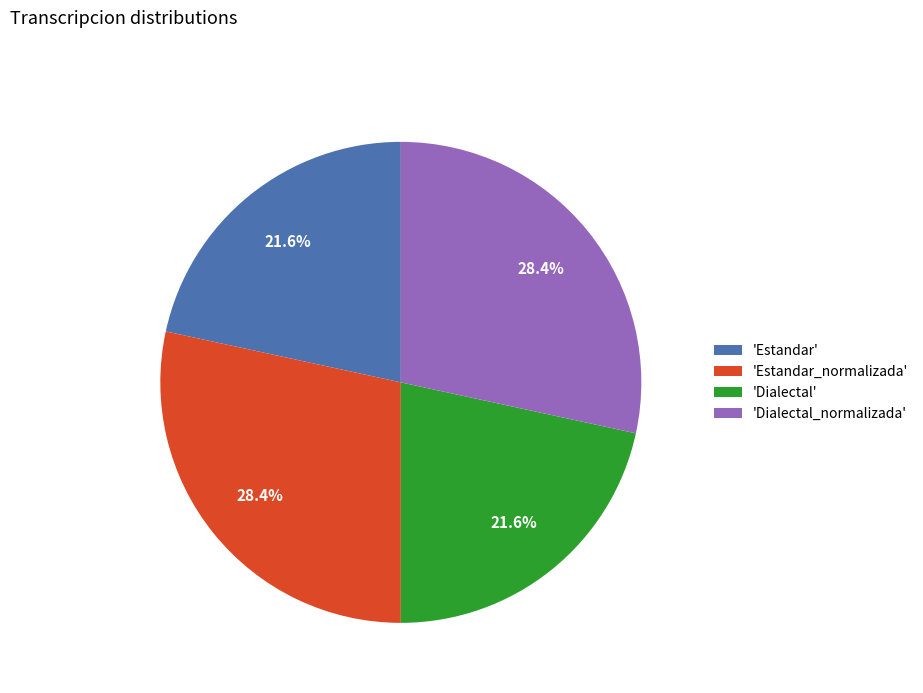

Count the number of slices in the pie.

4